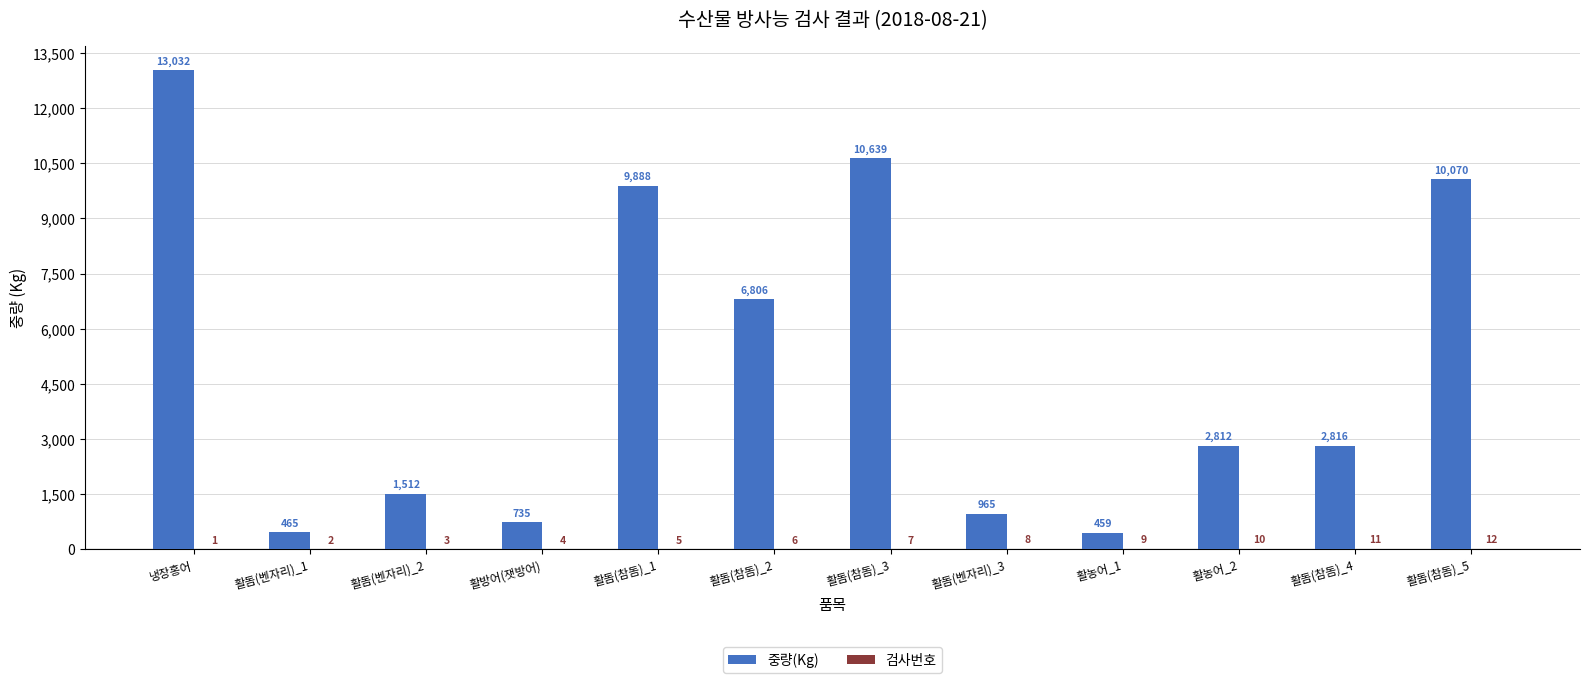

Which series has the largest range (max minus min)?

중량(Kg)